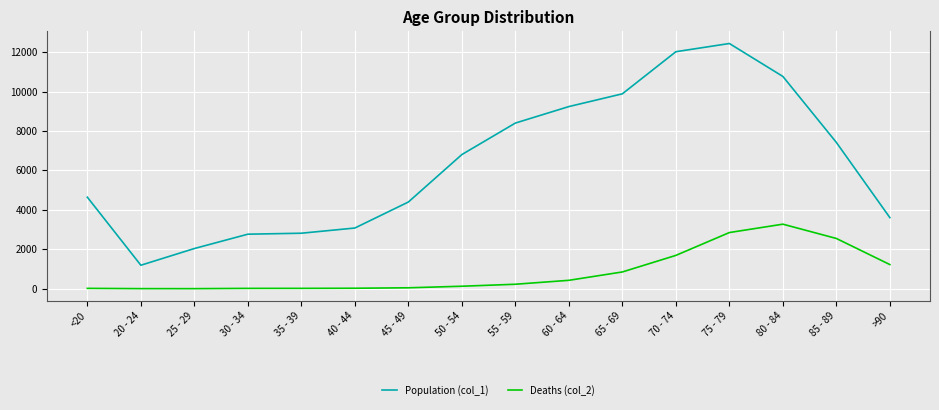

Rank the series by their average value, from highest to lowest.

Population (col_1), Deaths (col_2)